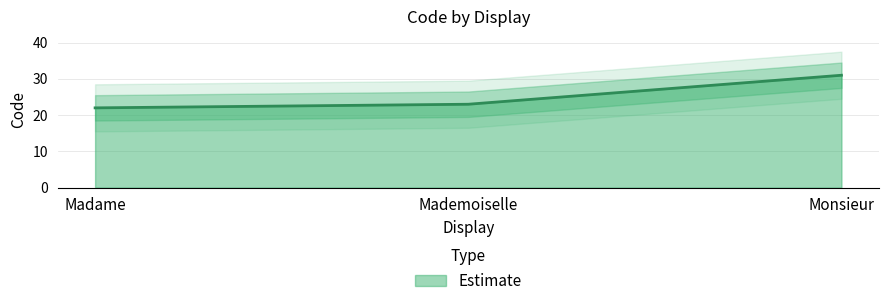

Reading left to right, extract all data points from this chart.

Madame=22	Mademoiselle=23	Monsieur=31